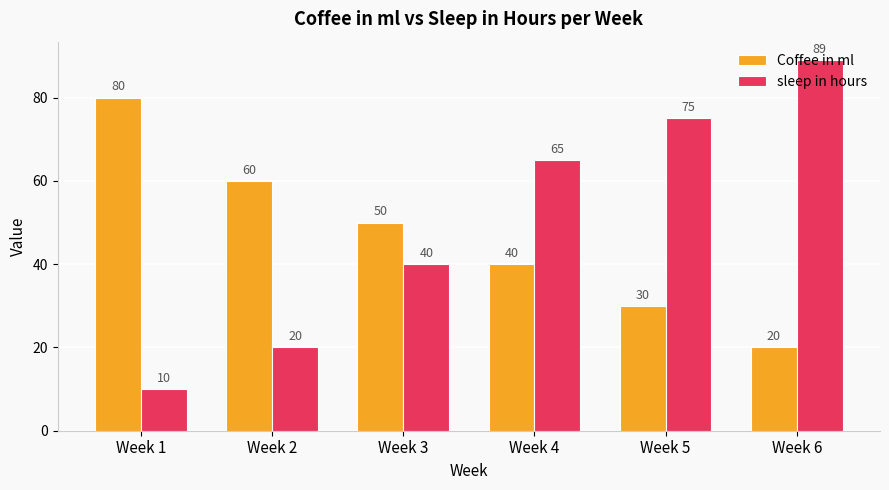

Reading left to right, what are all the values shown in this chart?

Coffee in ml: 80	60	50	40	30	20
sleep in hours: 10	20	40	65	75	89